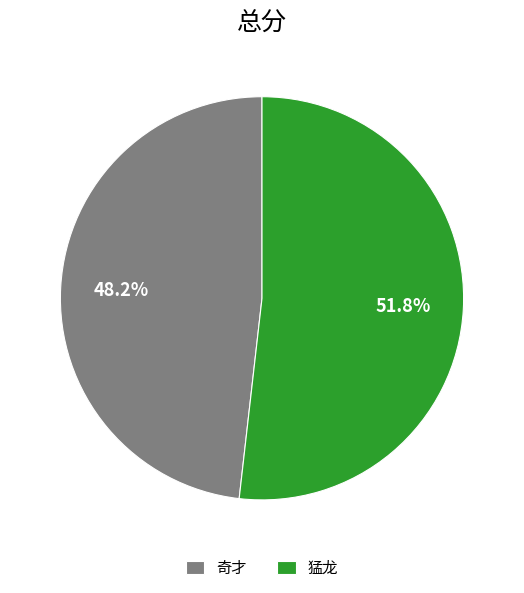

To the nearest percent, what is the combined percentage of 猛龙 and 奇才?

100%